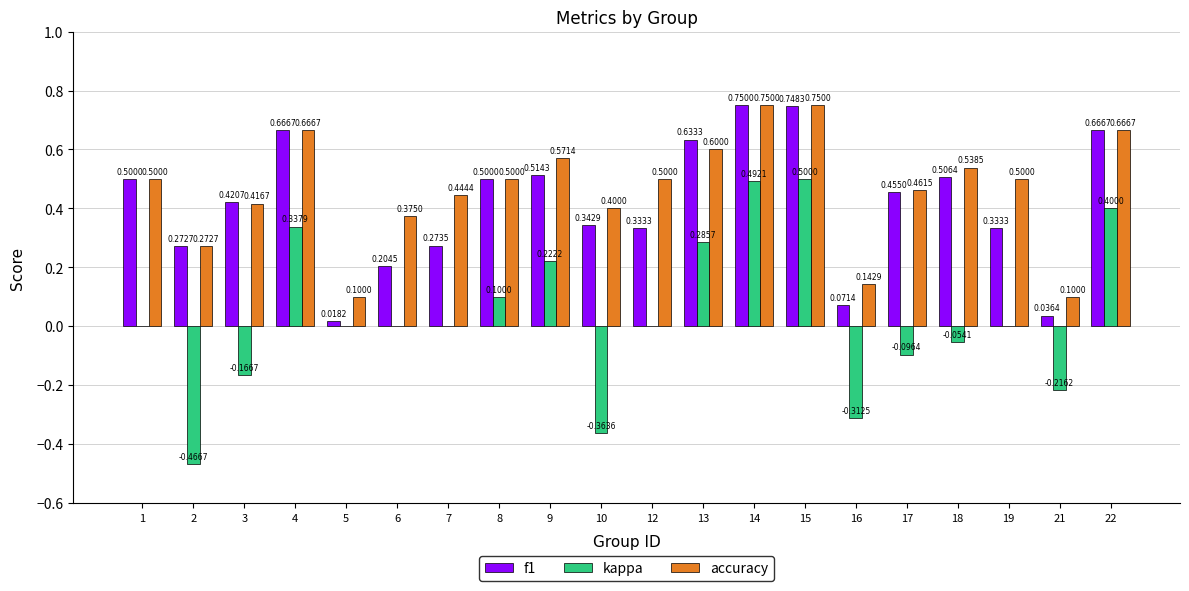

Is it true that f1 equals 0.5 at 9?

True